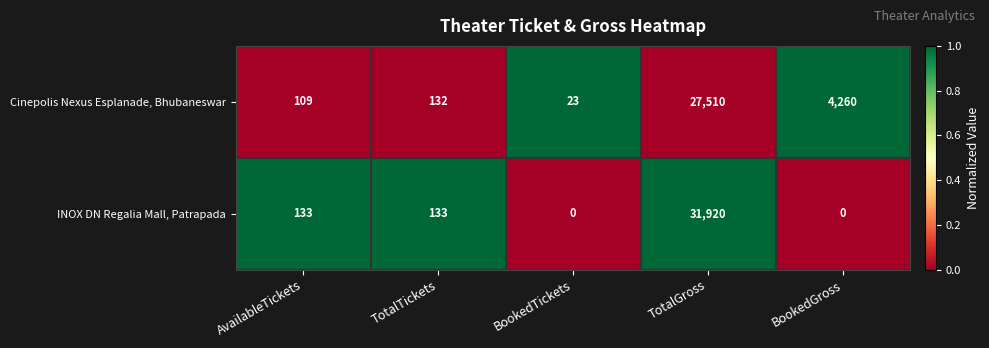

At how many categories does at least one series exceed 0?

5